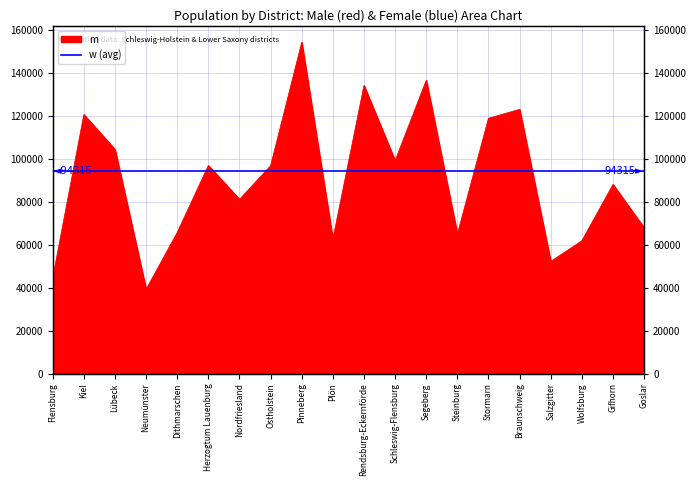

Which has a higher value, Ostholstein or Plön?

Ostholstein